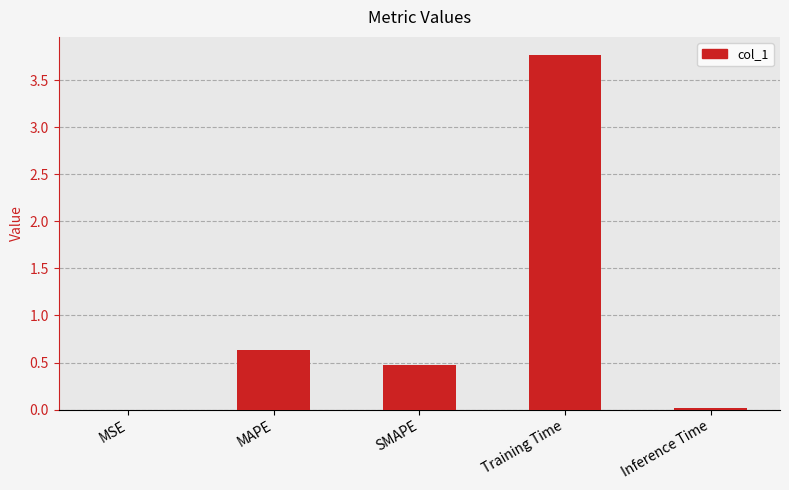

What is the maximum value shown in the chart?

3.8